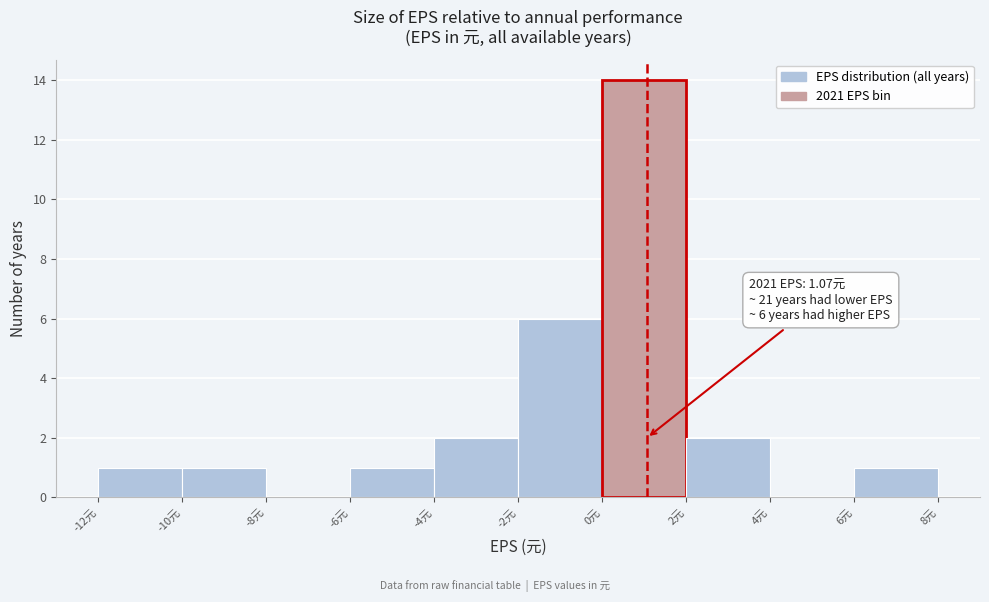

Which range on the x-axis has the tallest bar?

0 to 2